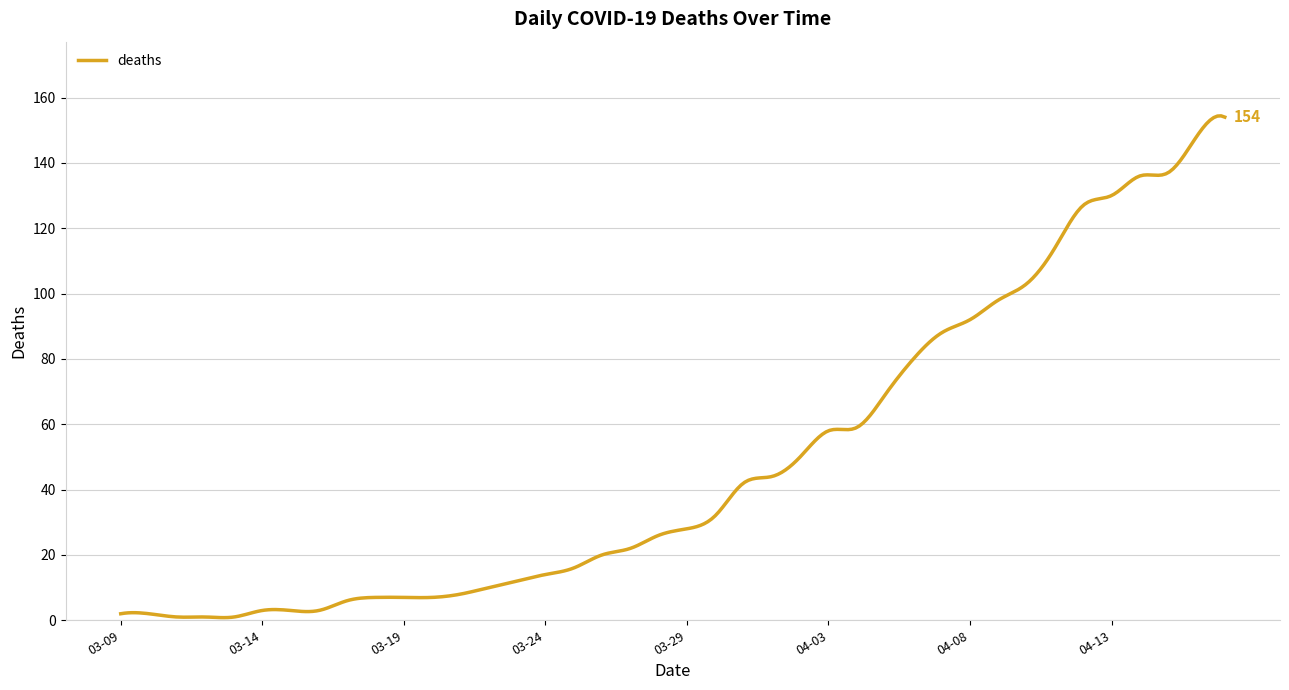

What is the maximum value shown in the chart?

154.4